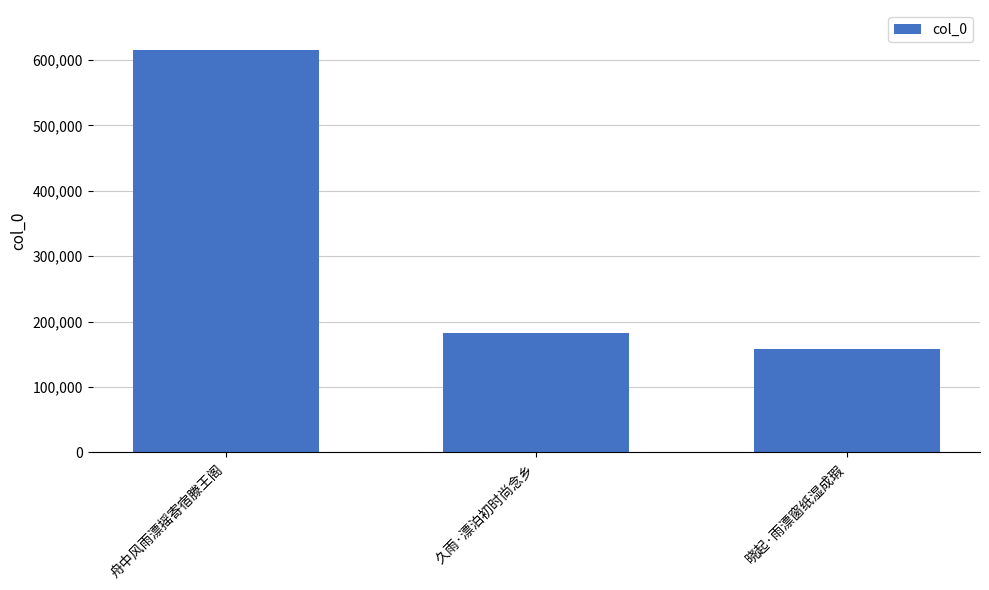

Where is the data nearest to the value 386208?

久雨·漂泊初时尚念乡